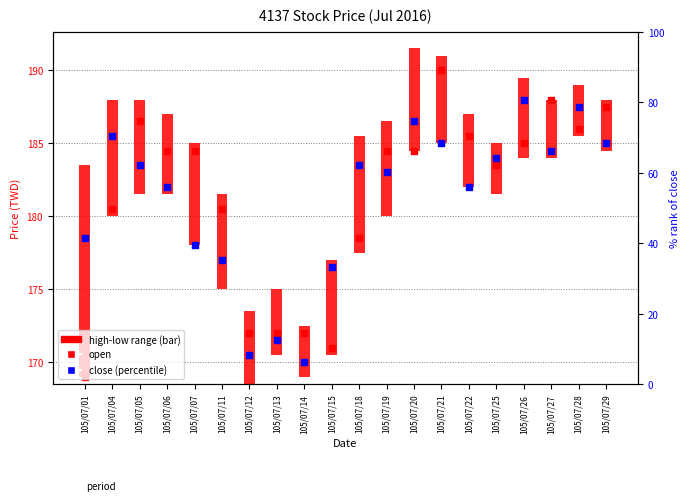

What are all the series names shown in the legend?

high-low range, open, close